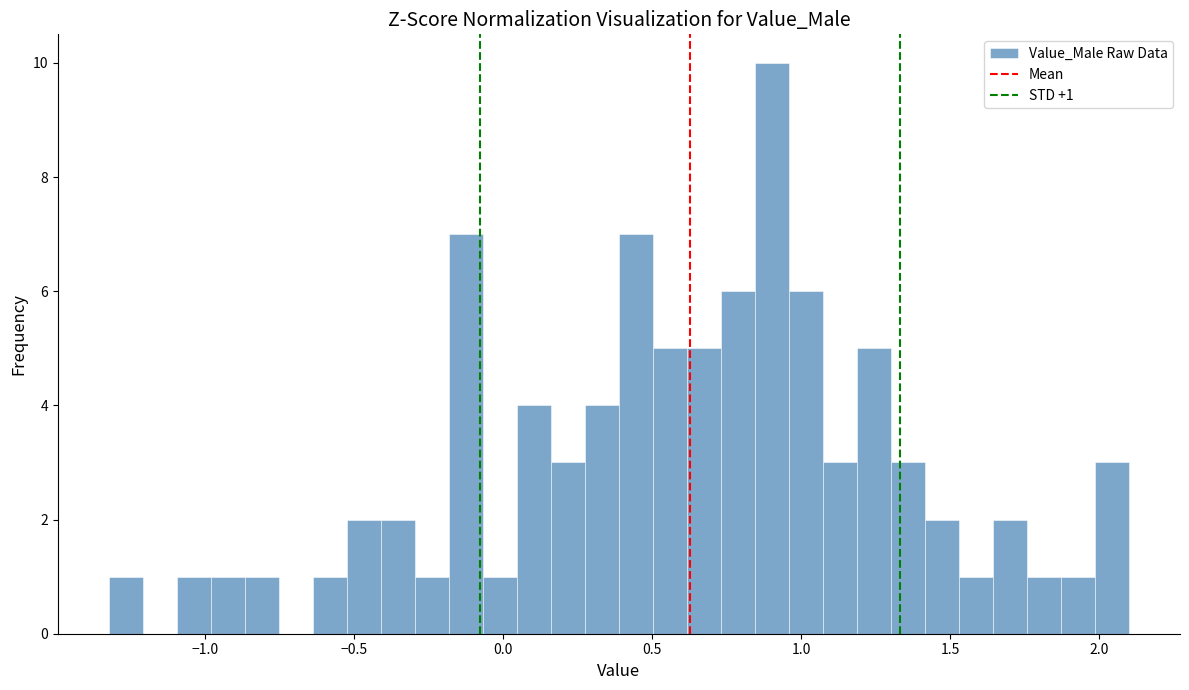

Around what value on the x-axis is the tallest bar? Give the approximate position of its centre, as read against the axis.

0.90